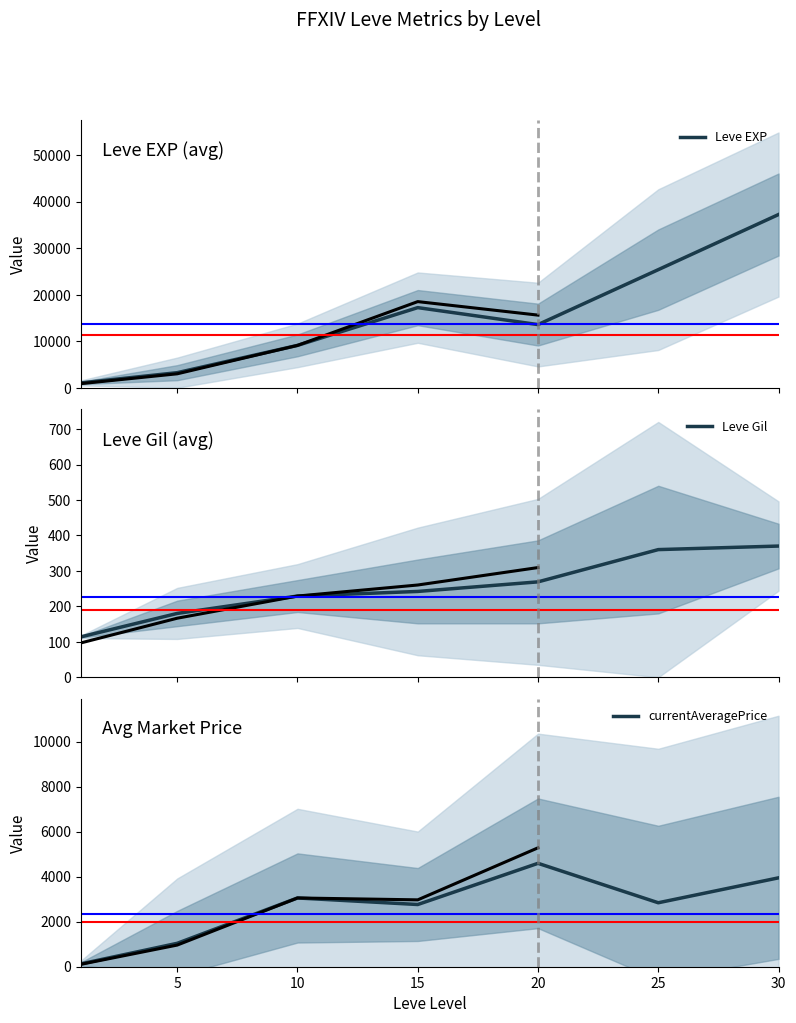

In currentAveragePrice, how many points are higher than both neighbors (excluding endpoints)?

2